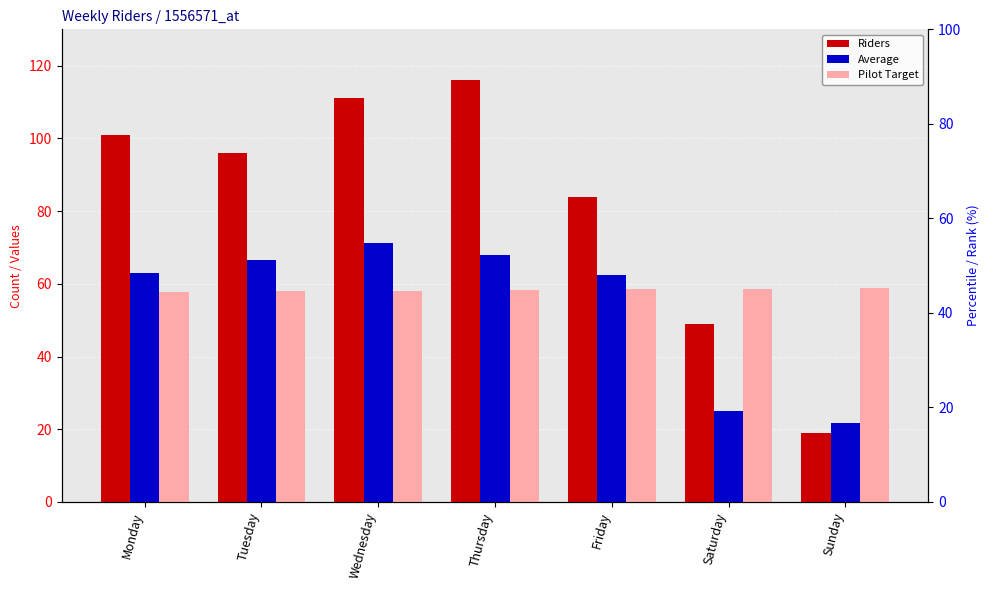

What is the difference between the highest and lowest values at Saturday?

33.7